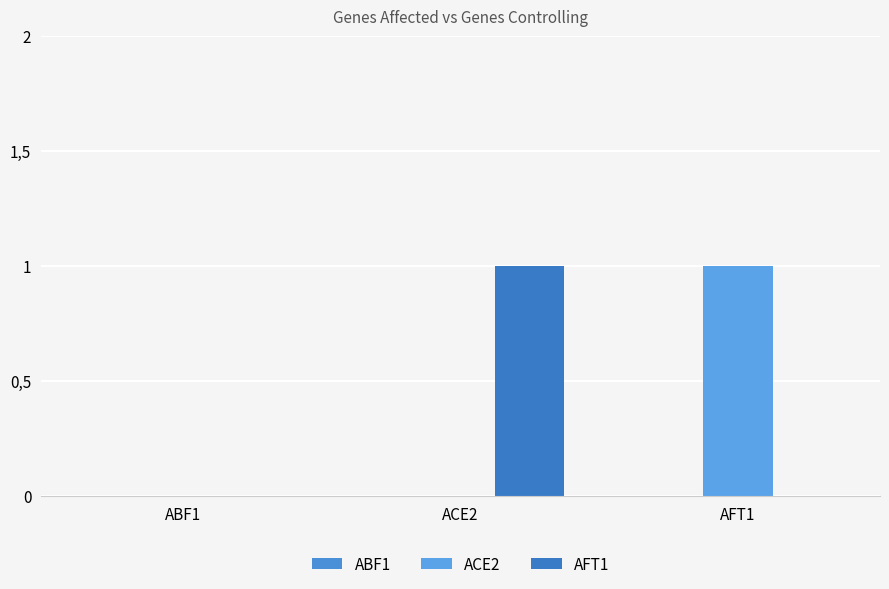

Does the chart contain stacked bars?

No